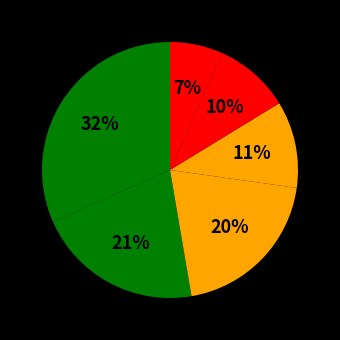

Does any single category account for the majority?

No